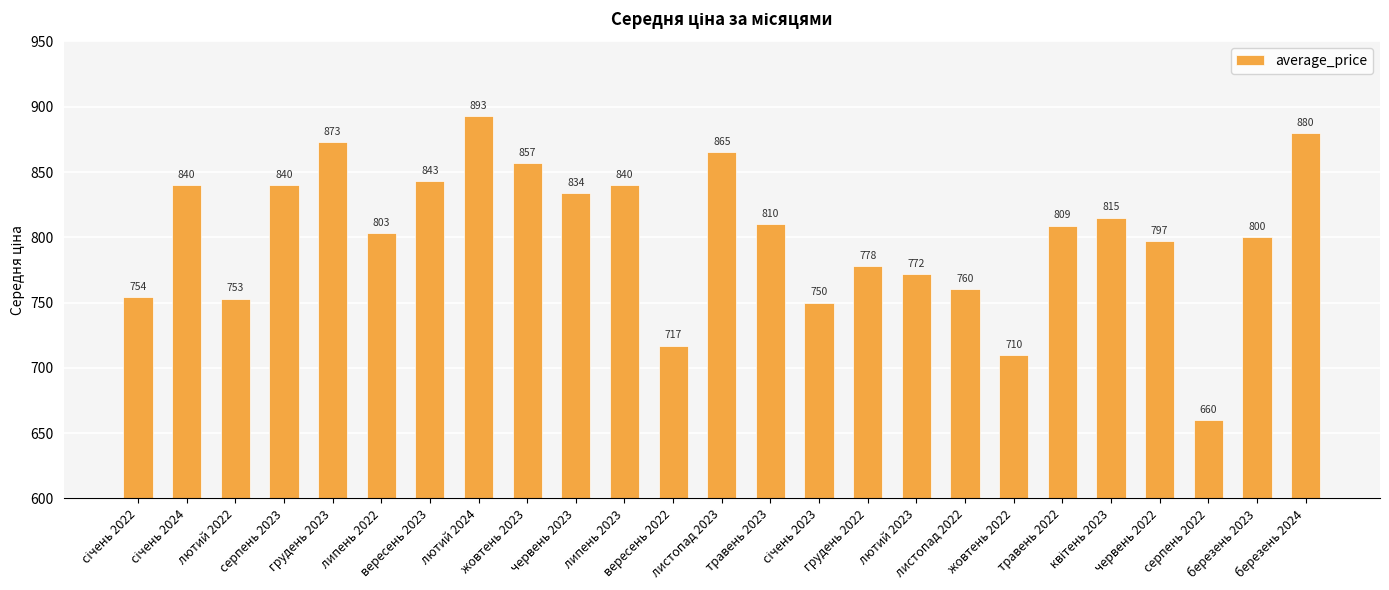

What is the sum of the values at травень 2022 and червень 2022?

1606